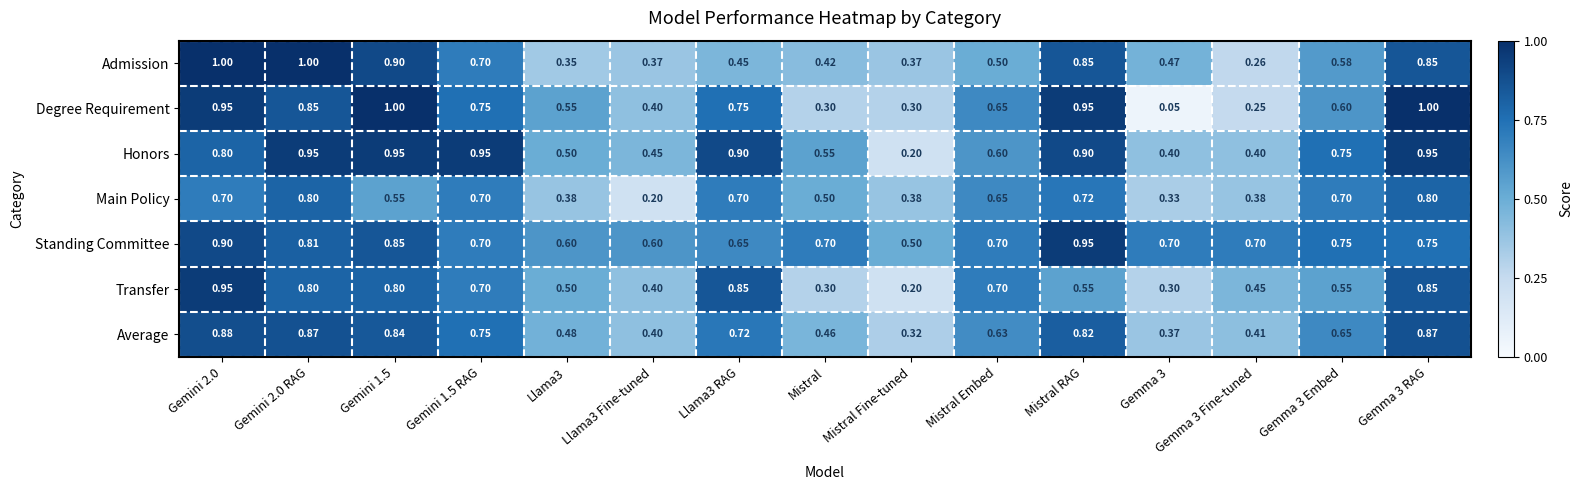

Is the value of Honors at Mistral greater than the value of Average at Llama3 RAG?

No